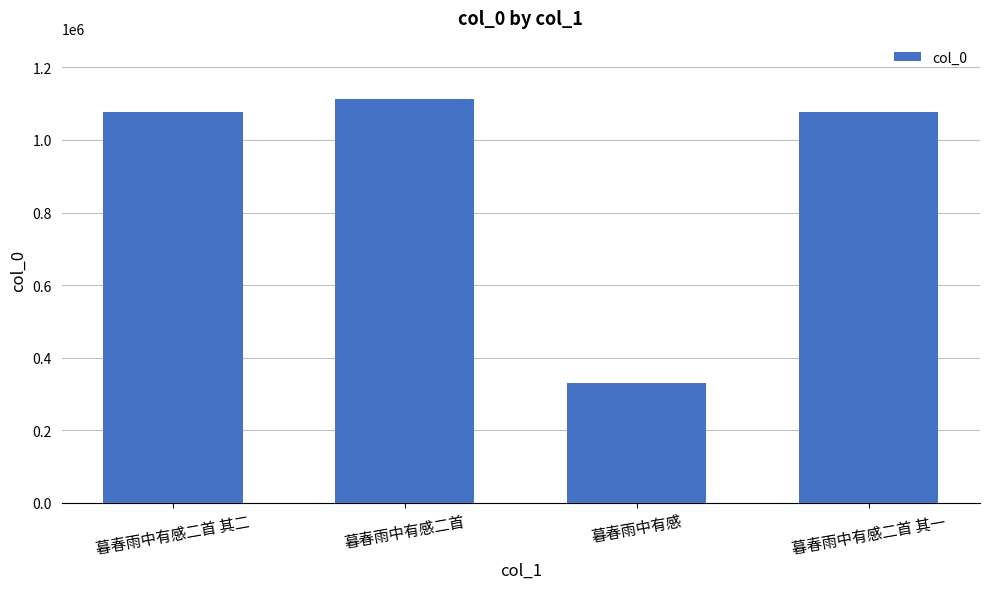

Are the bars grouped side by side (vs. stacked)?

No